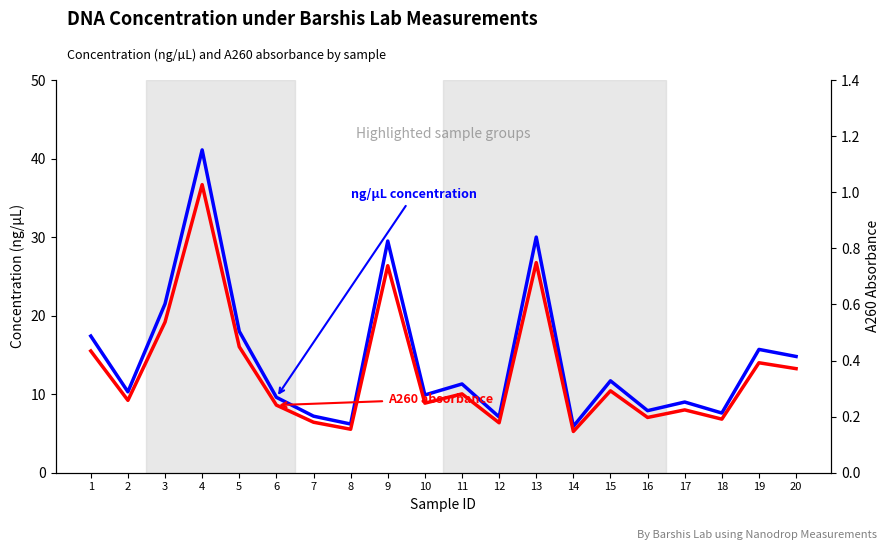

At how many categories does at least one series exceed 35?

1